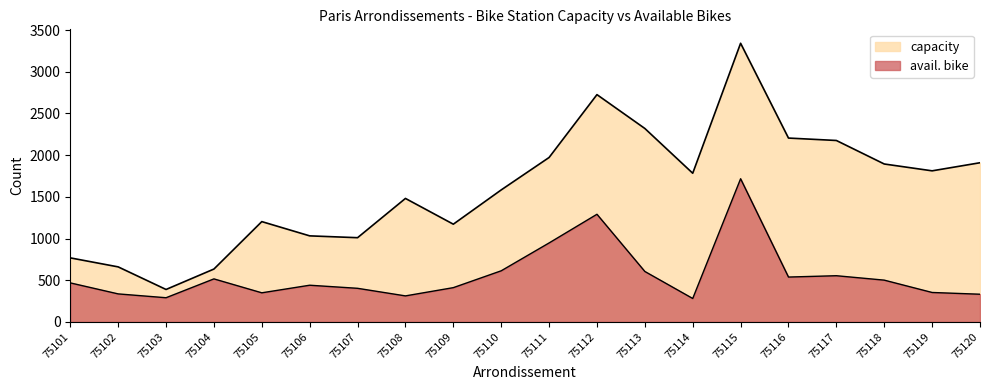

The capacity series shows 1203 at 75105. True or false?

True